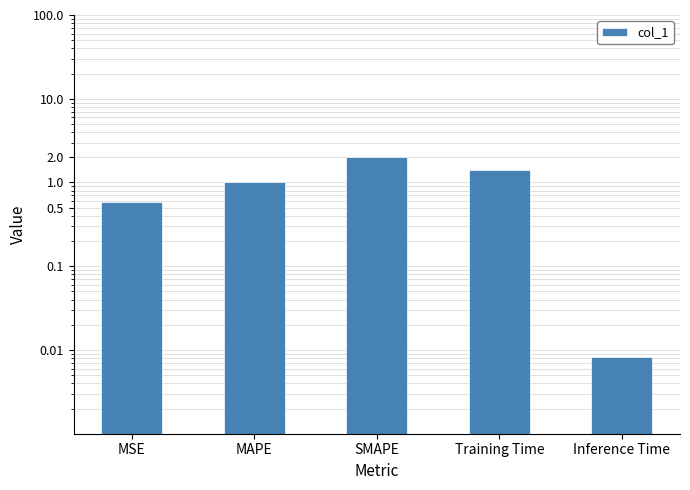

Which category has the lowest value across all series?

Inference Time